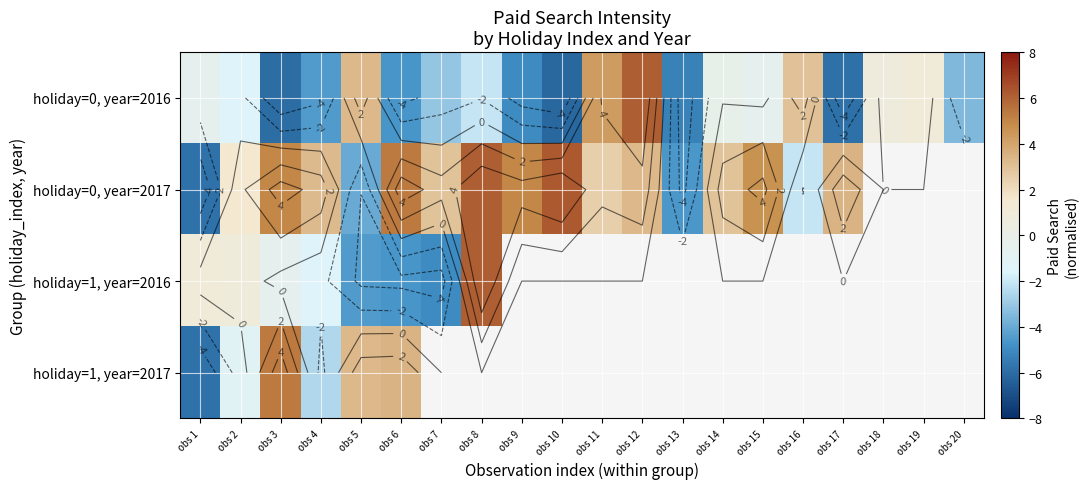

Is it true that holiday=0, year=2017 equals 4.9 at obs 3?

True